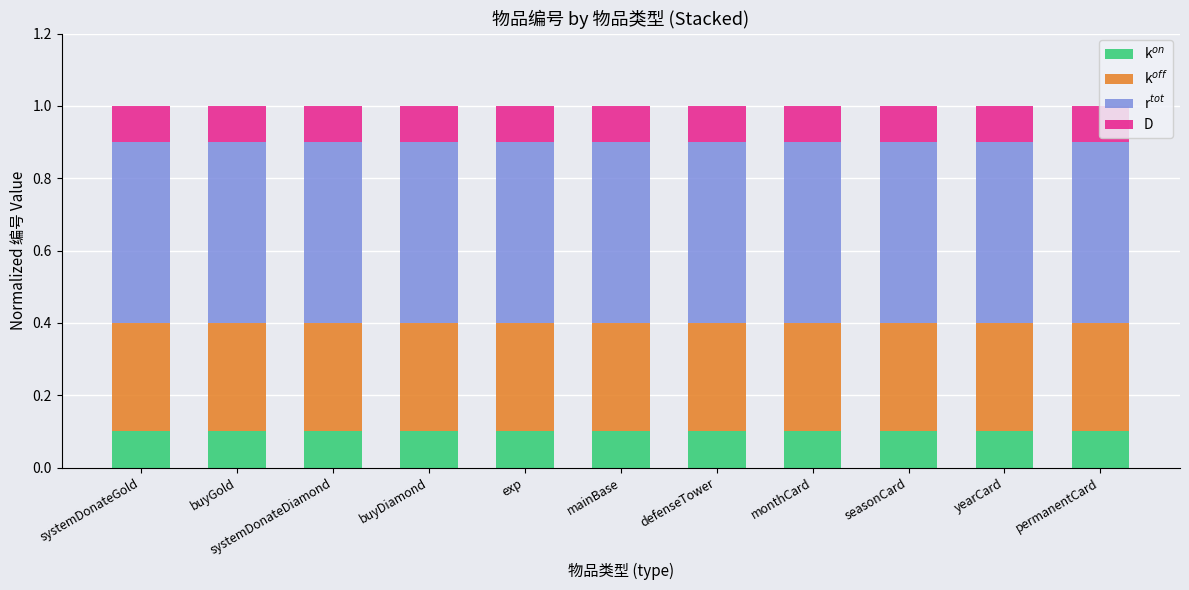

Is it true that D equals 0.1 at seasonCard?

True